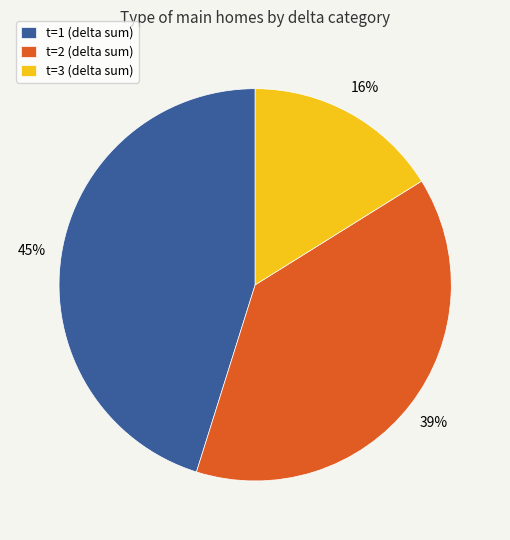

Between t=3 (delta sum) and t=1 (delta sum), which is larger?

t=1 (delta sum)